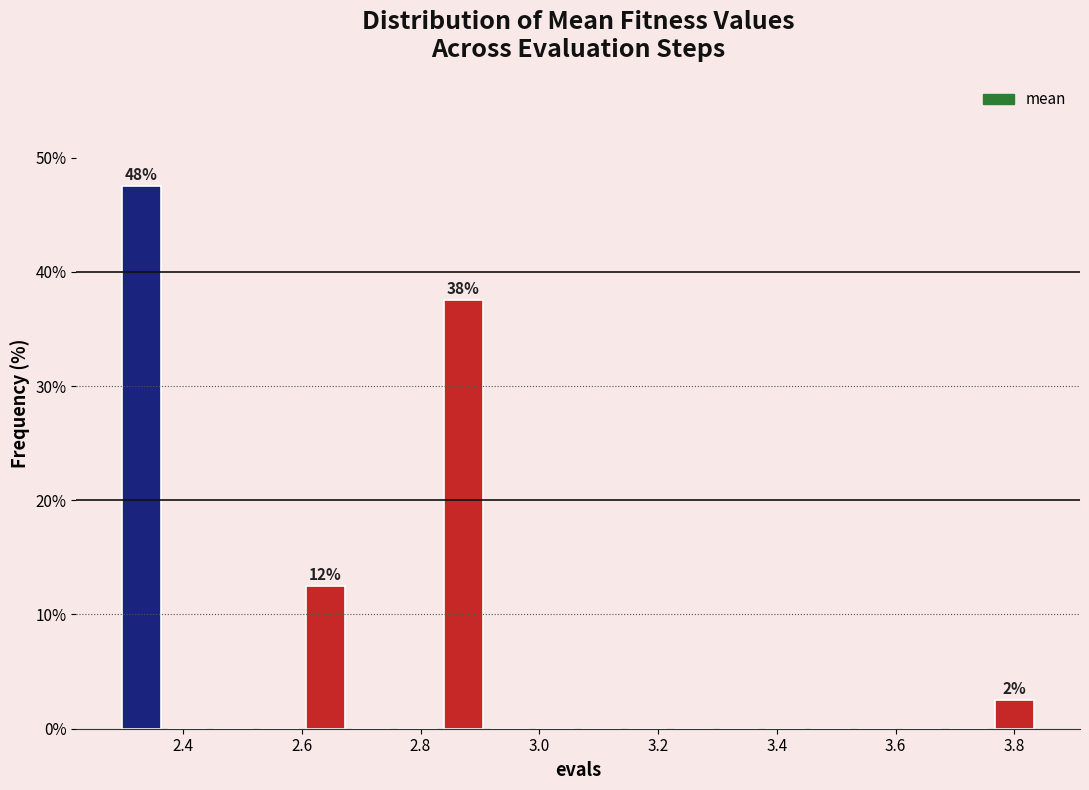

Read against the x-axis, roughly where is the centre of the tallest bar?

2.34